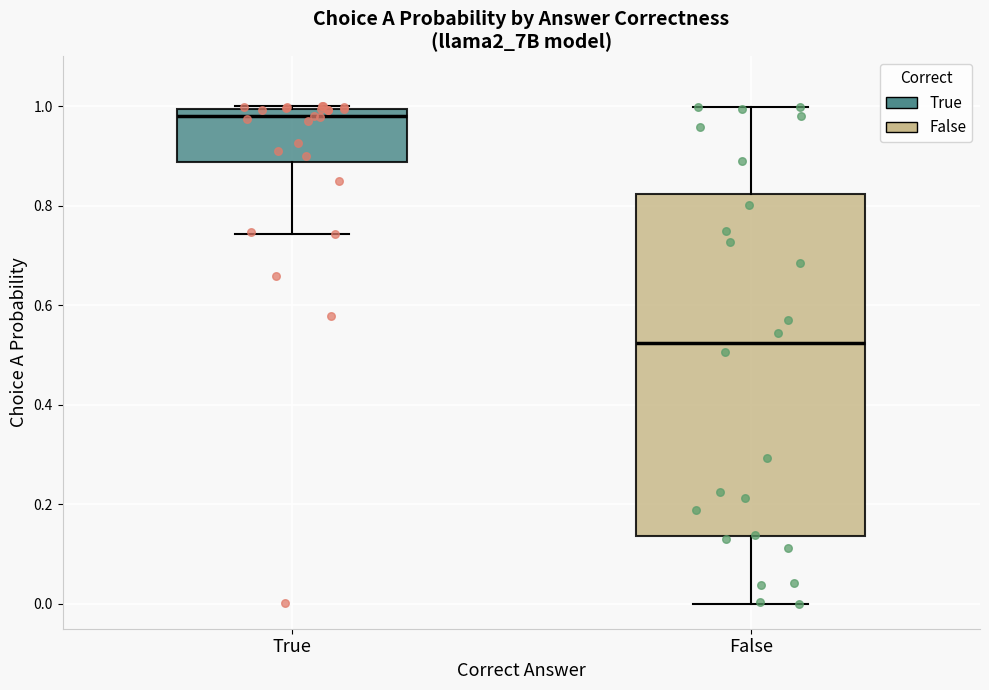

Where is the upper edge of the box for False on the y-axis? The values are not printed on the chart, so give them approximately, as read against the axis.

0.82